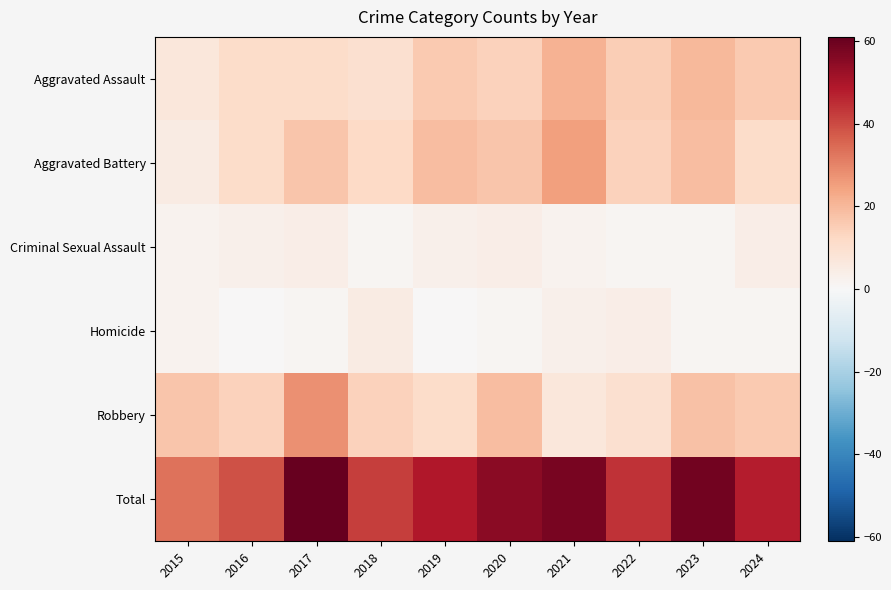

What is the greatest value displayed?

61